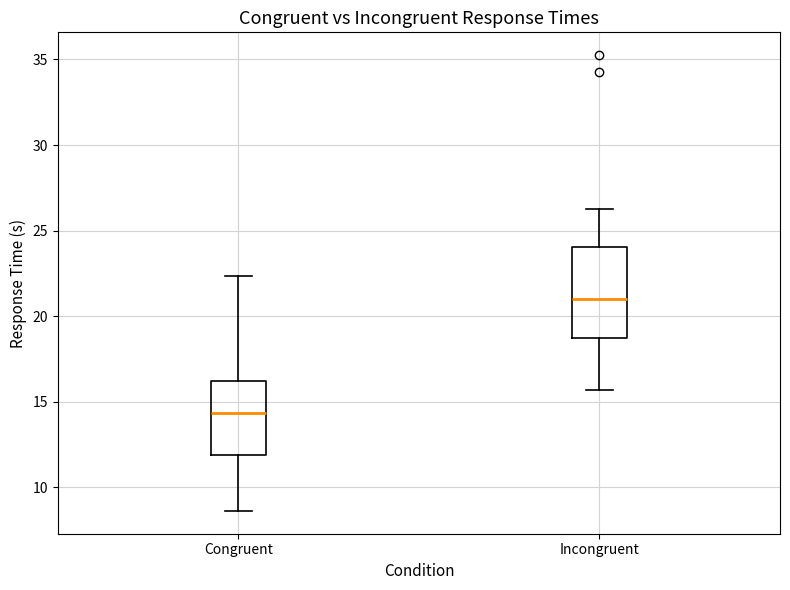

Comparing the boxes themselves (not the whiskers), which one is the tallest?

Incongruent